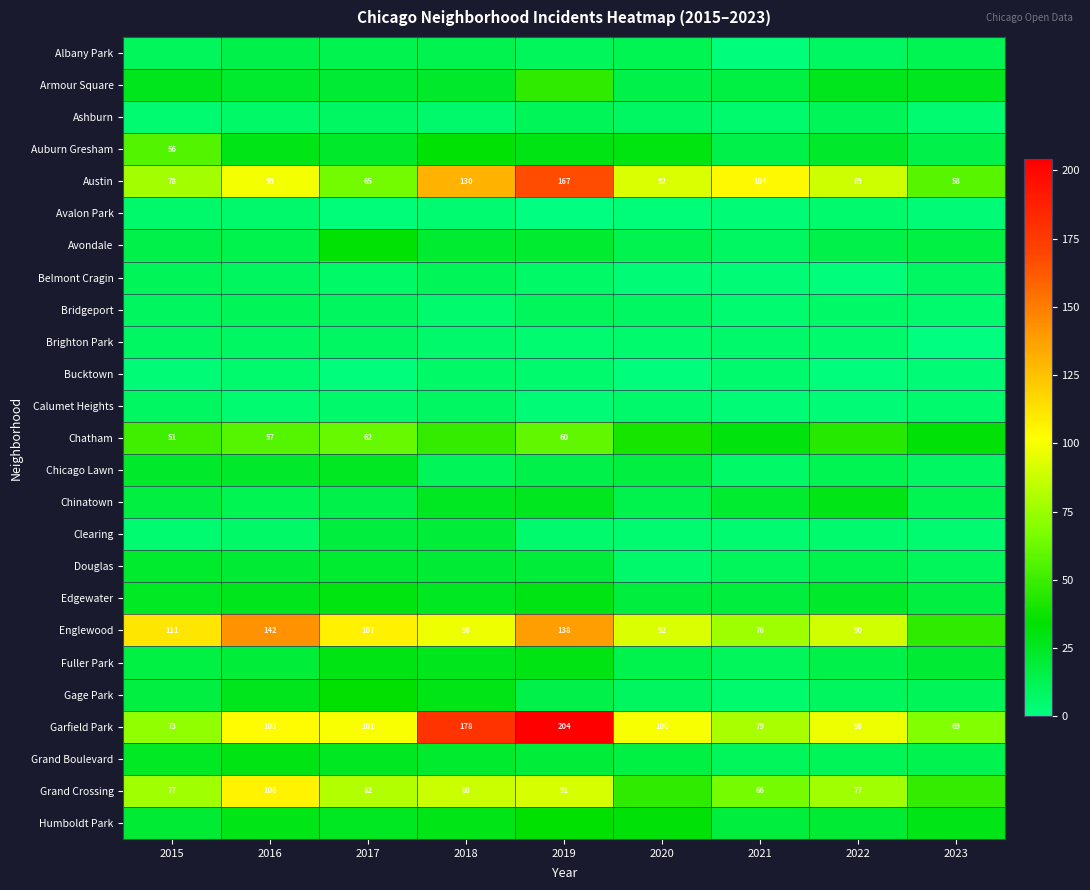

How many data points in Garfield Park are less than 100?

4